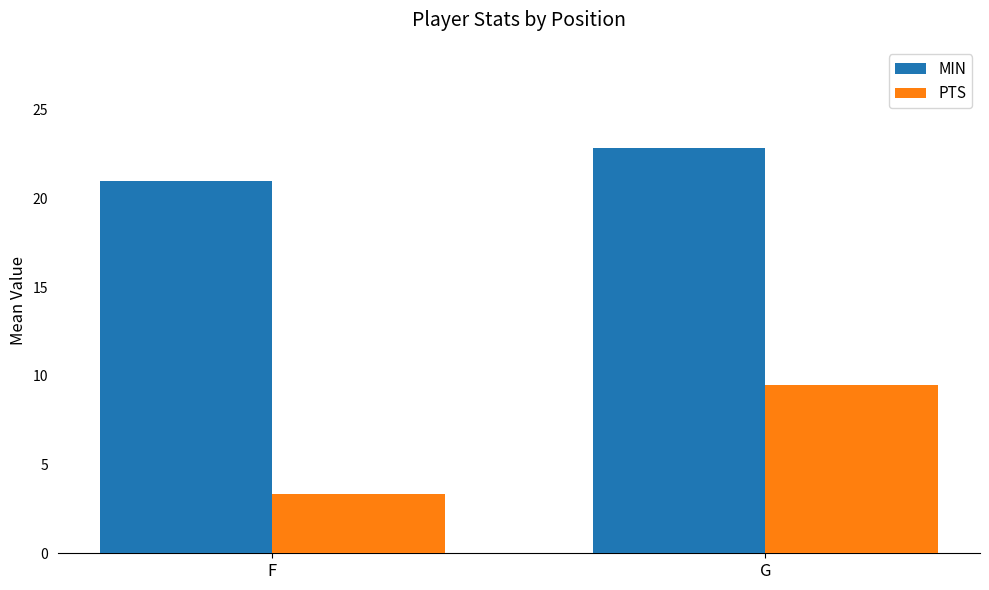

Reading right to left, transcribe all the data shown in this chart.

MIN: 22.8	21.0
PTS: 9.5	3.3